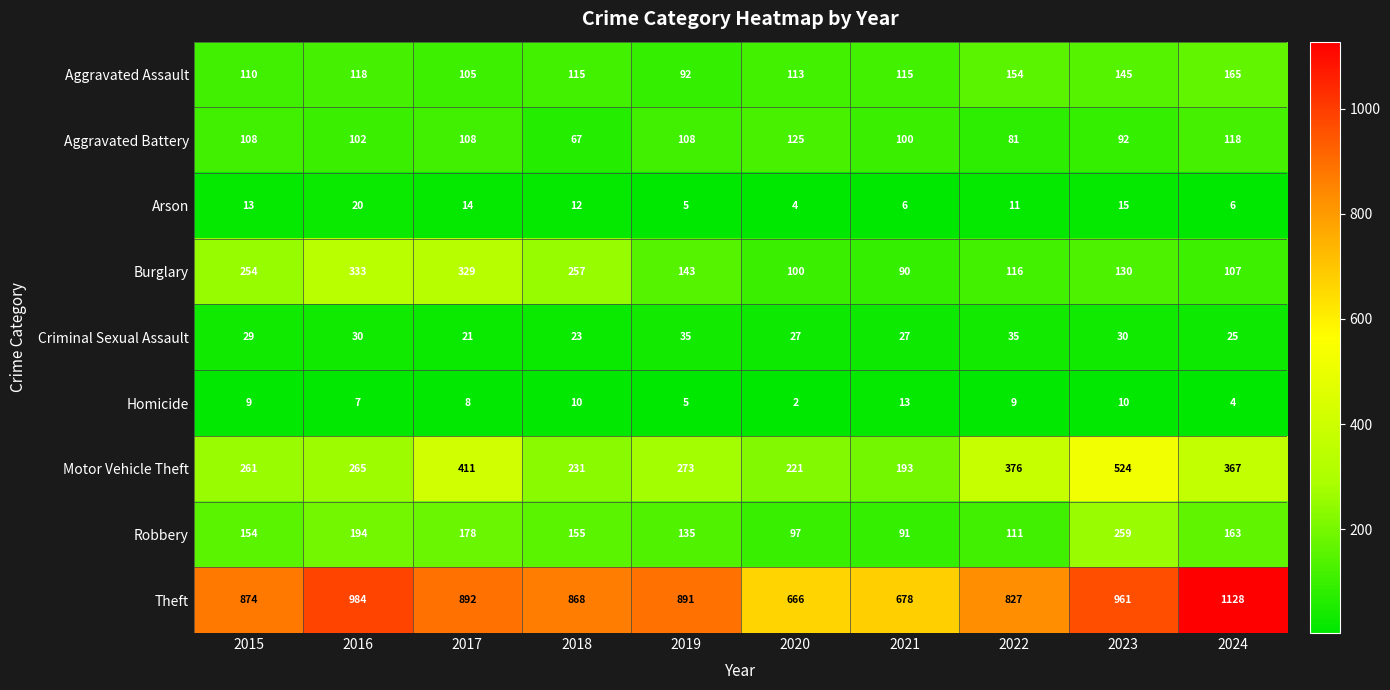

How many categories are shown in the chart?

10